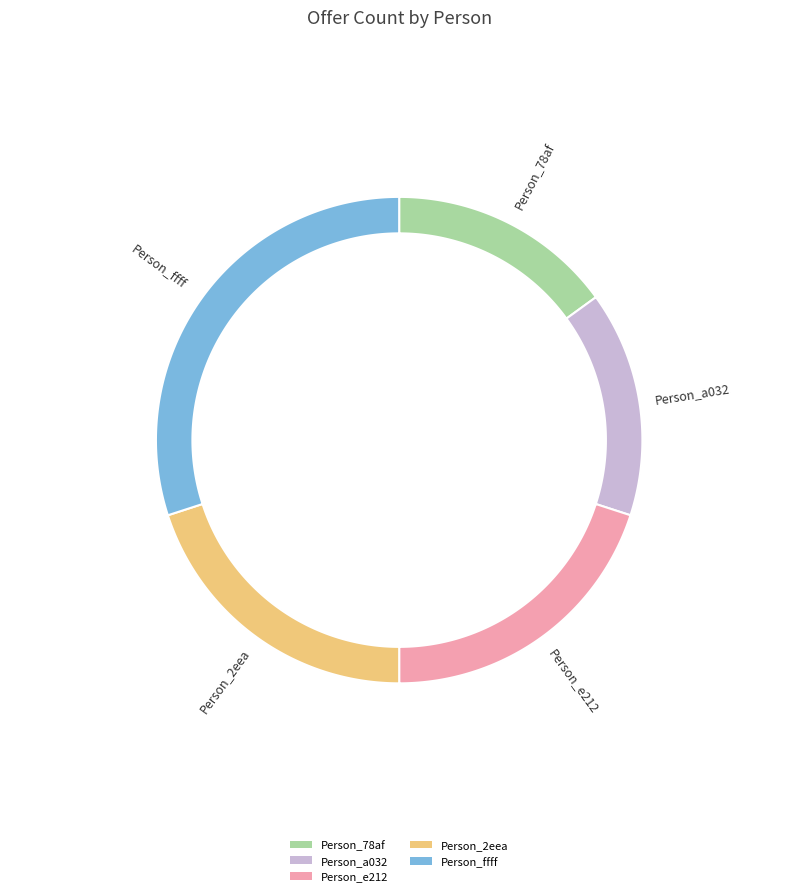

How many slices are in this pie chart?

5